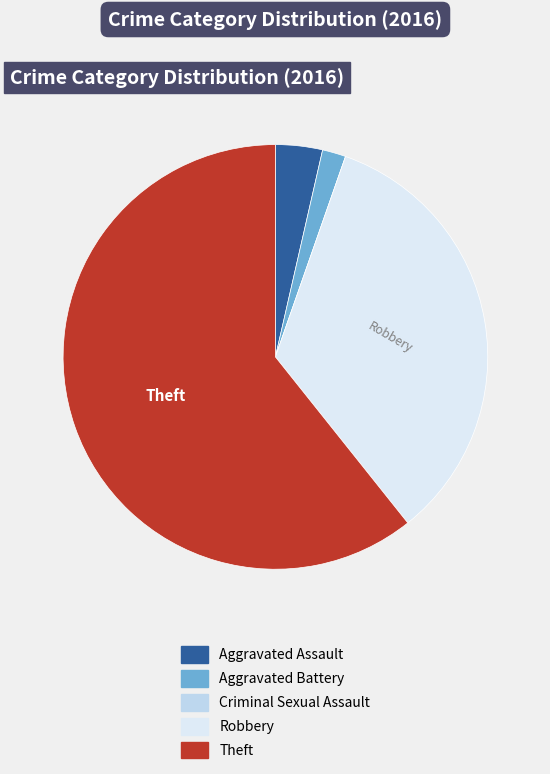

To the nearest percent, what is the difference between the largest and smallest slice percentages?

61%